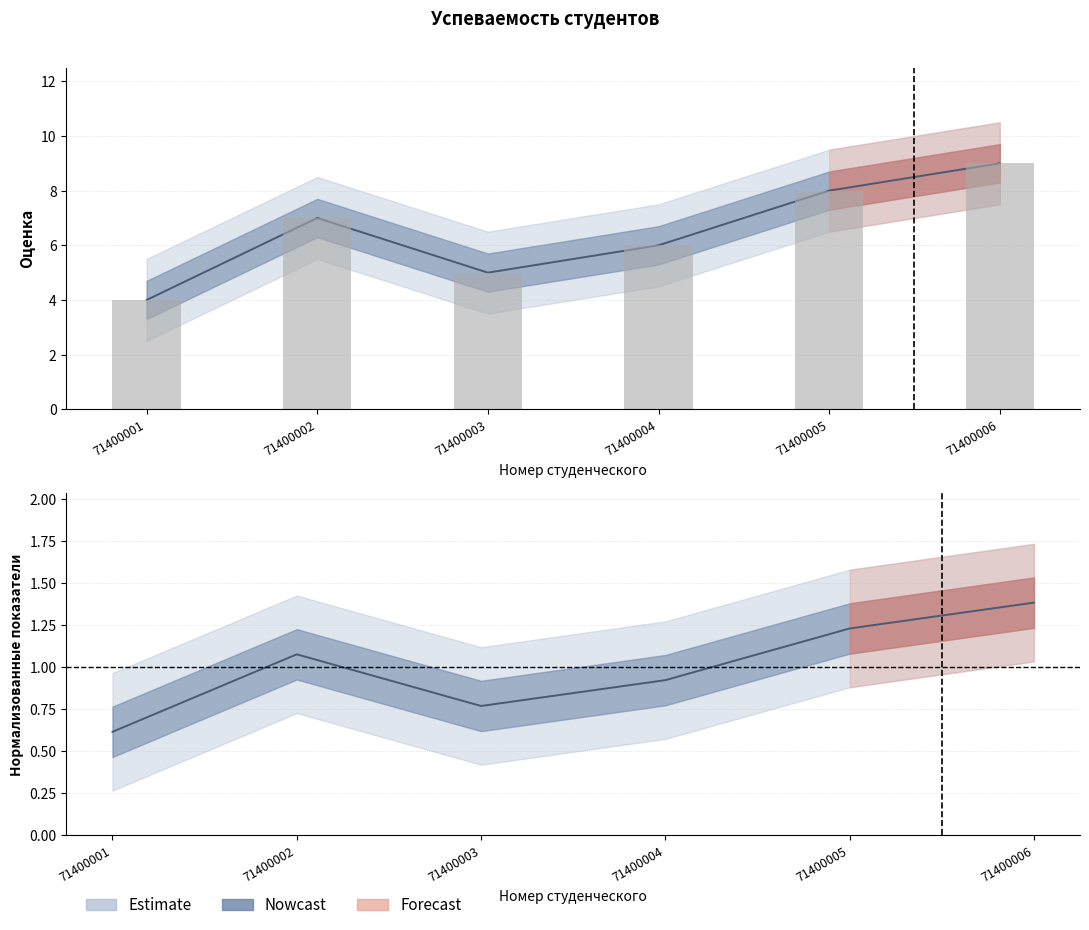

Which series has the largest range (max minus min)?

Оценка